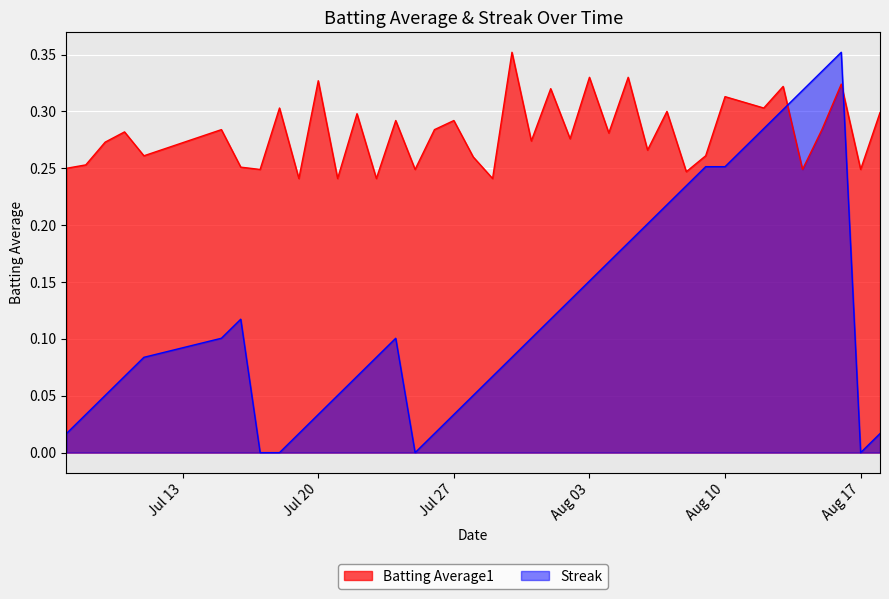

How many lines are shown in the chart?

2